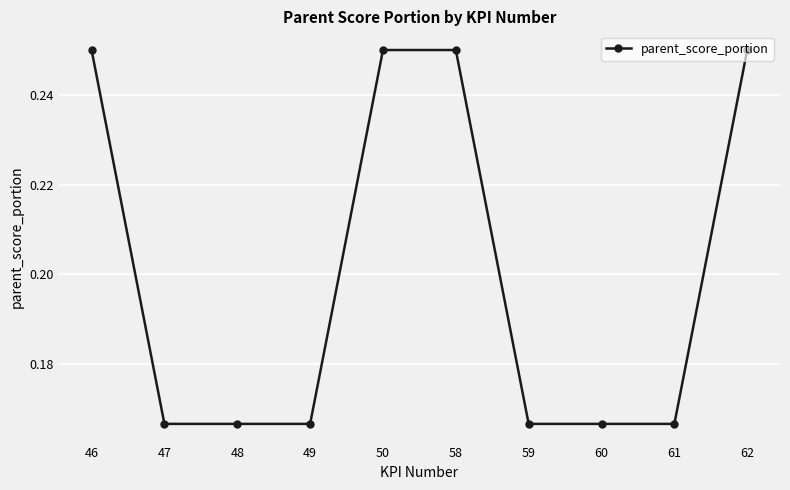

True or false: the data shows 0.1 at 58.

False